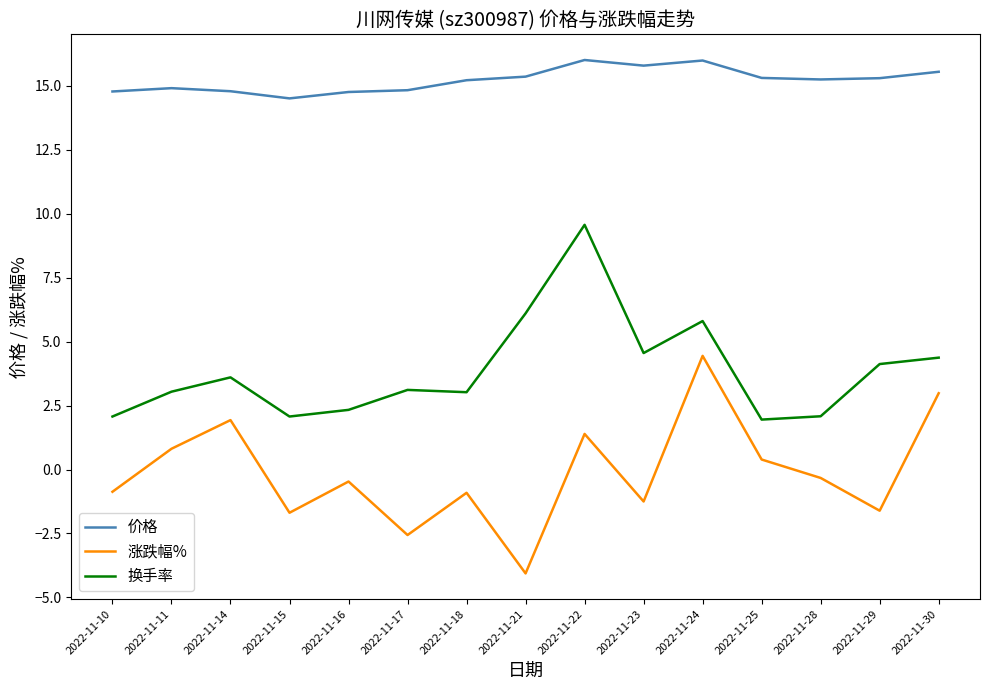

The value of 价格 at 2022-11-24 is 16.0. True or false?

True